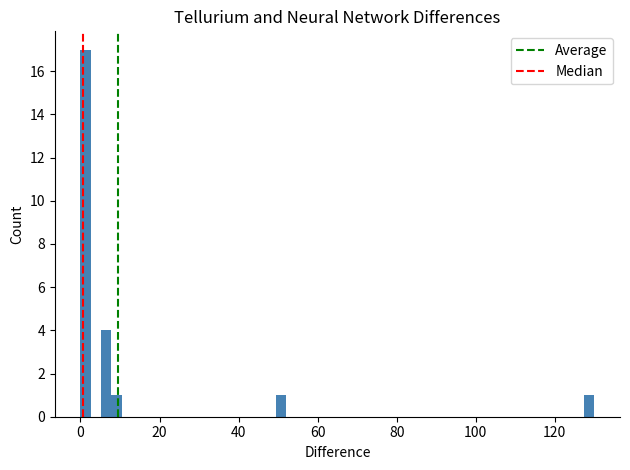

Read against the x-axis, roughly where is the centre of the tallest bar?

2